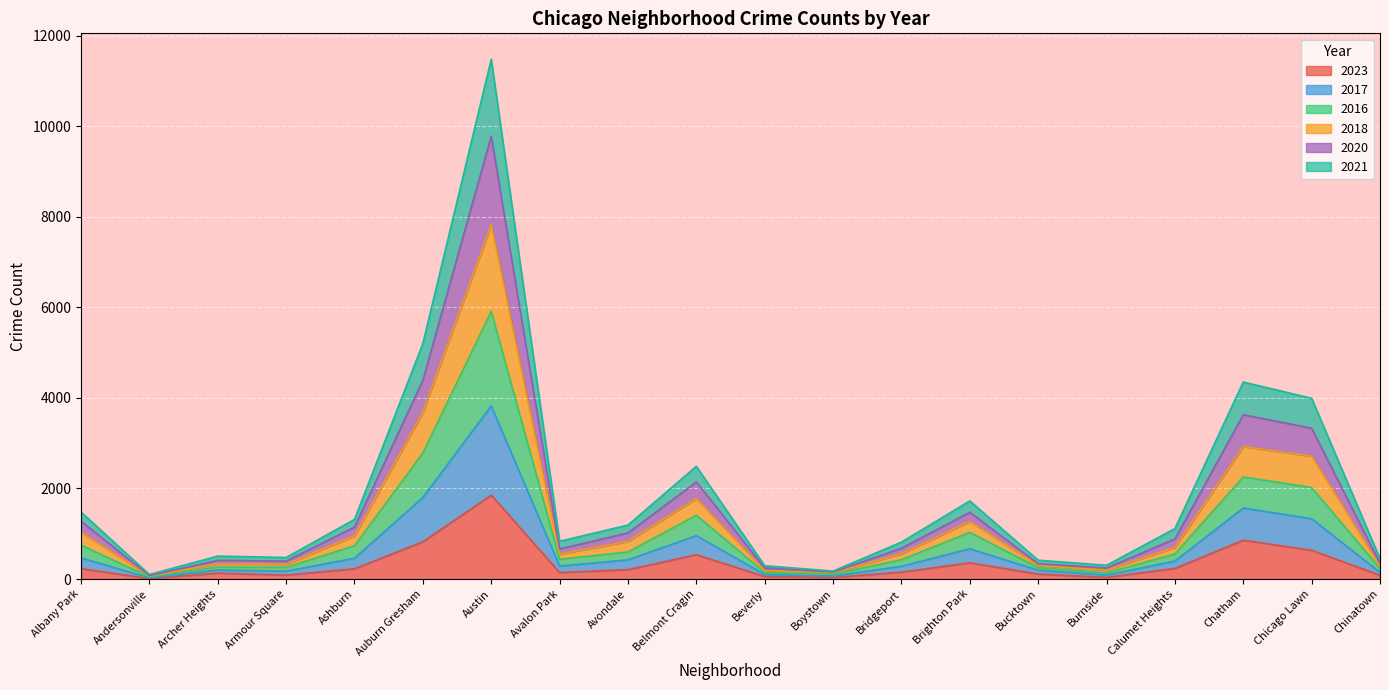

Is it true that 2023 equals 707 at Austin?

False